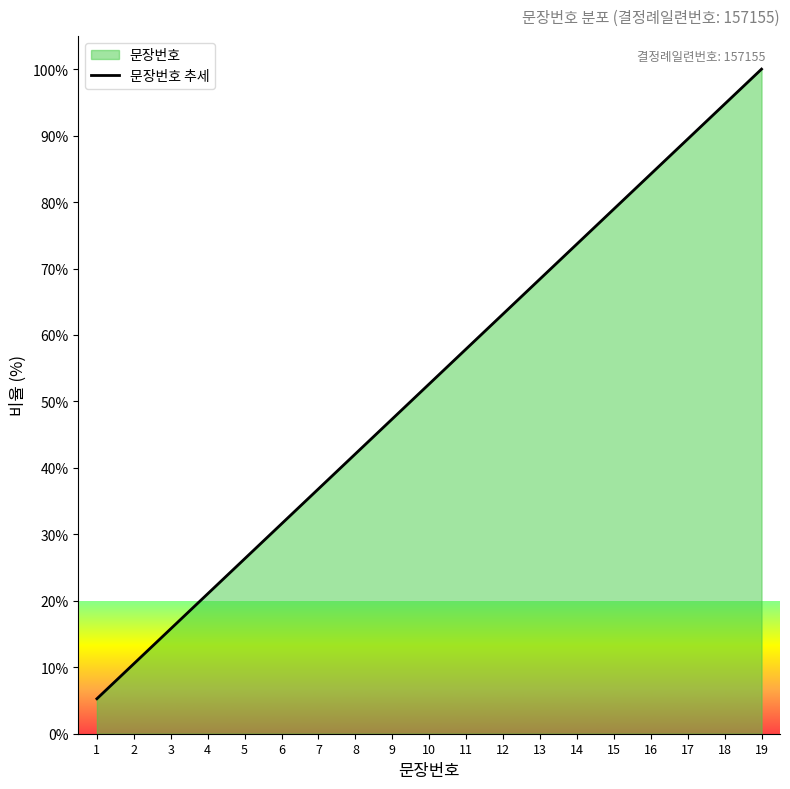

What is the value of the 13th point from the left?

68.4